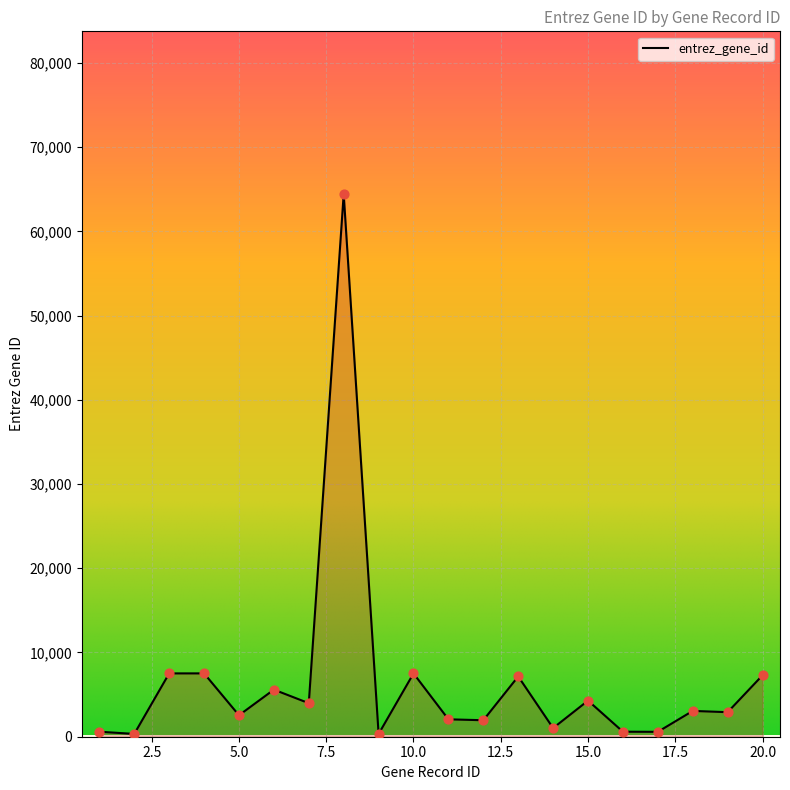

What is the difference between the maximum and minimum values?

64093